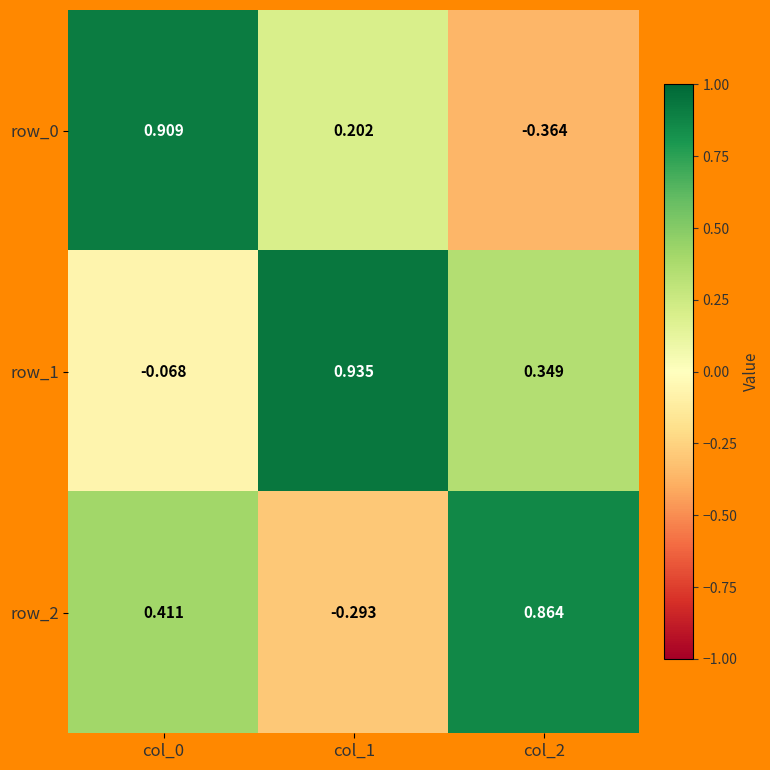

What is the difference between the row_1 values at col_1 and col_2?

0.6